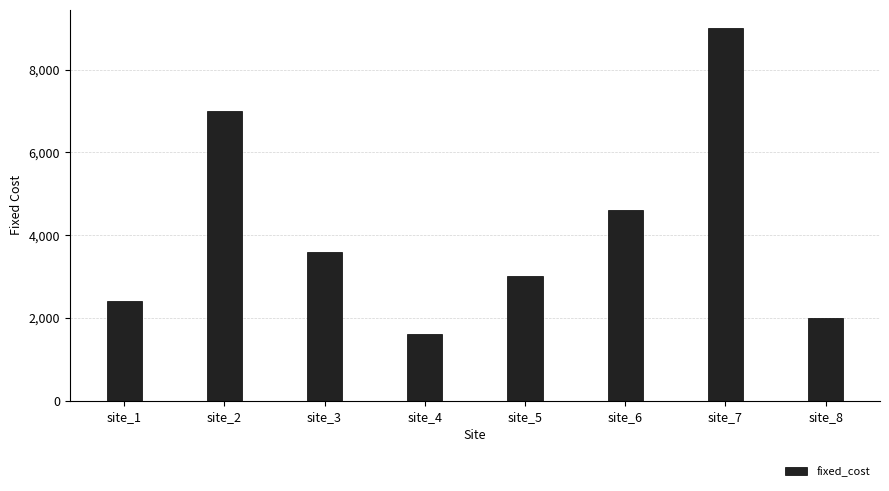

At which category does the chart reach its minimum across all series?

site_4